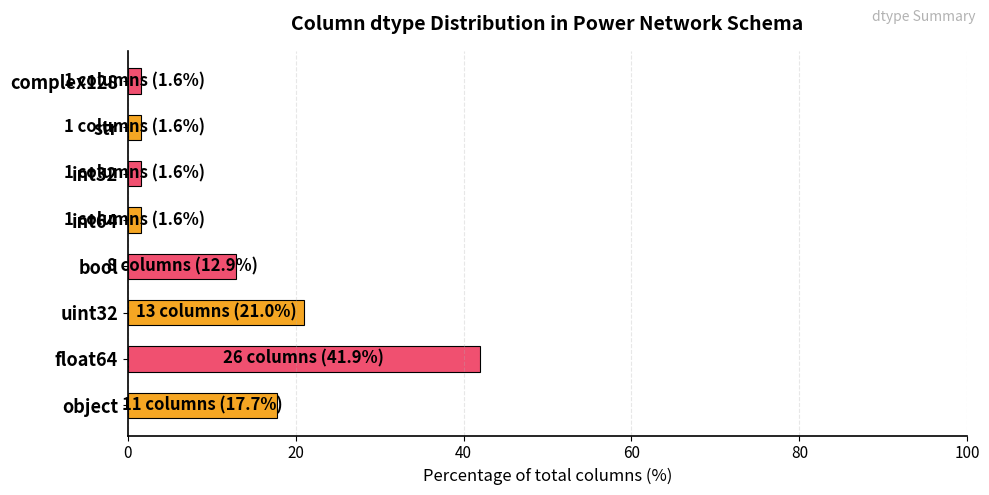

Reading bottom to top, transcribe all the data shown in this chart.

object=17.7	float64=41.9	uint32=21.0	bool=12.9	int64=1.6	int32=1.6	str=1.6	complex128=1.6